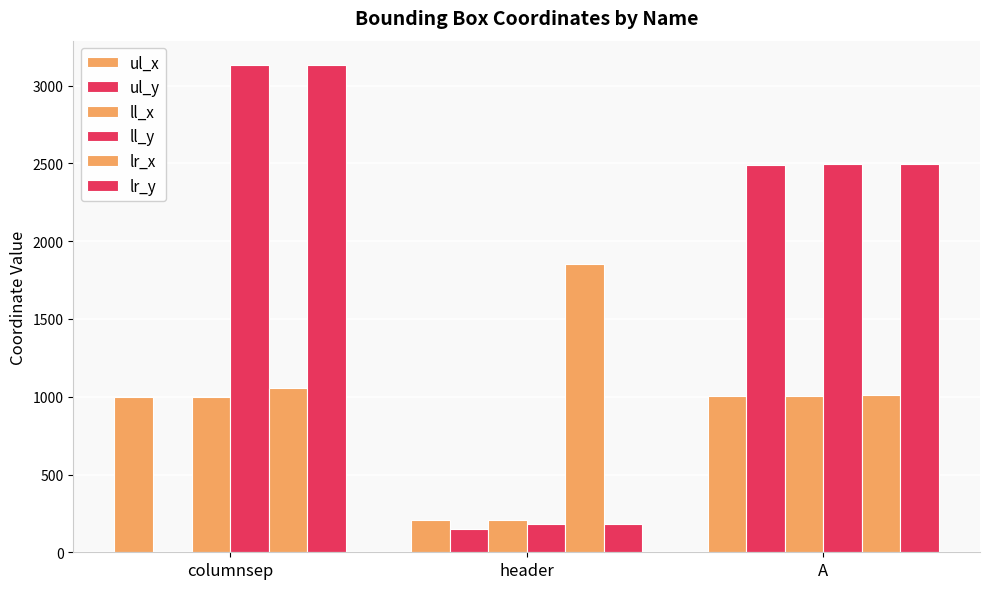

Reading right to left, list all the values displayed in this chart.

ul_x: A=1005	header=207	columnsep=999
ul_y: A=2489	header=148	columnsep=0
ll_x: A=1005	header=207	columnsep=999
ll_y: A=2494	header=184	columnsep=3133
lr_x: A=1009	header=1851	columnsep=1055
lr_y: A=2494	header=184	columnsep=3133